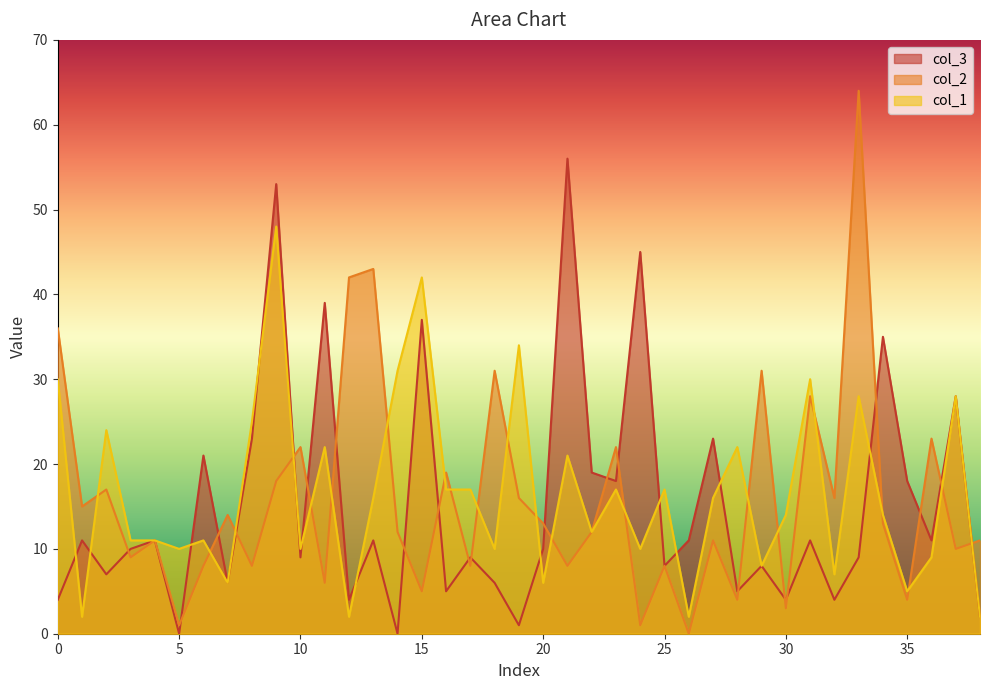

What are all the series names shown in the legend?

col_3, col_2, col_1